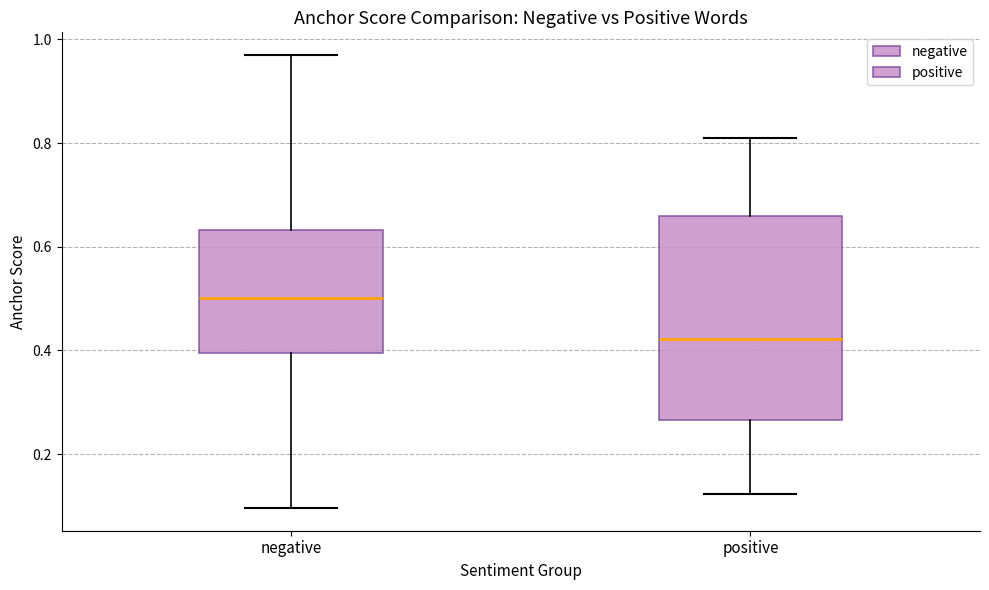

Reading left to right, read every box against the y-axis: the position of its median line, the range the box covers, and the ends of its whiskers. The values are not printed on the chart, so give them approximately, as read against the axis.

negative: median 0.50, box 0.40 to 0.64, whiskers 0.10 to 0.96
positive: median 0.42, box 0.26 to 0.66, whiskers 0.12 to 0.82